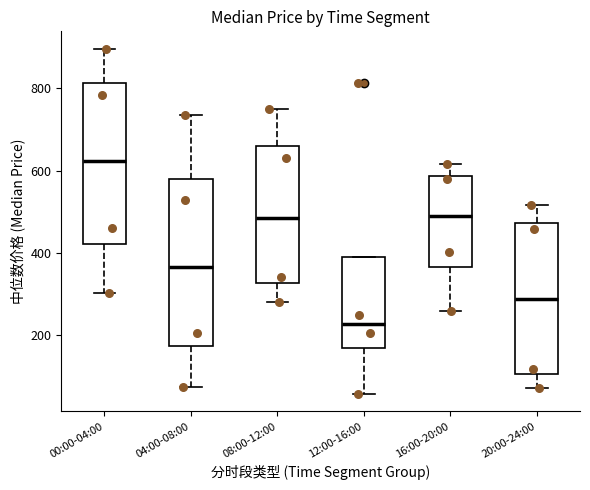

Reading left to right, read every box against the y-axis: the position of its median line, the range the box covers, and the ends of its whiskers. The values are not printed on the chart, so give them approximately, as read against the axis.

00:00-04:00: median 620, box 420 to 820, whiskers 300 to 900
04:00-08:00: median 360, box 180 to 580, whiskers 80 to 740
08:00-12:00: median 480, box 320 to 660, whiskers 280 to 740
12:00-16:00: median 220, box 160 to 380, whiskers 60 to 380
16:00-20:00: median 500, box 360 to 580, whiskers 260 to 620
20:00-24:00: median 280, box 100 to 480, whiskers 80 to 520